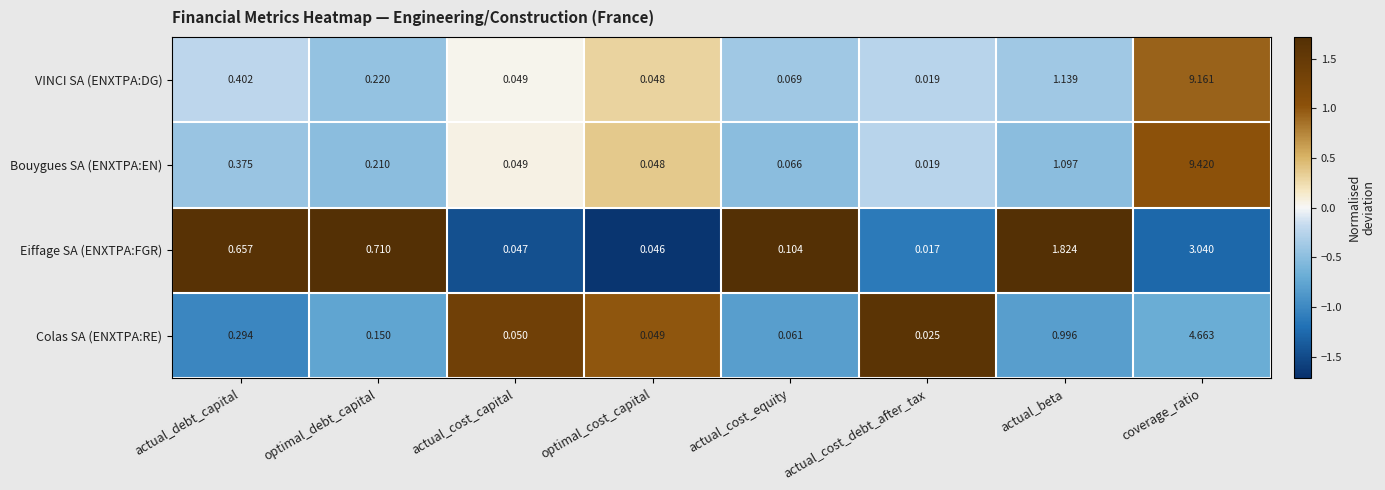

At which label does Eiffage SA (ENXTPA:FGR) reach its peak?

coverage_ratio